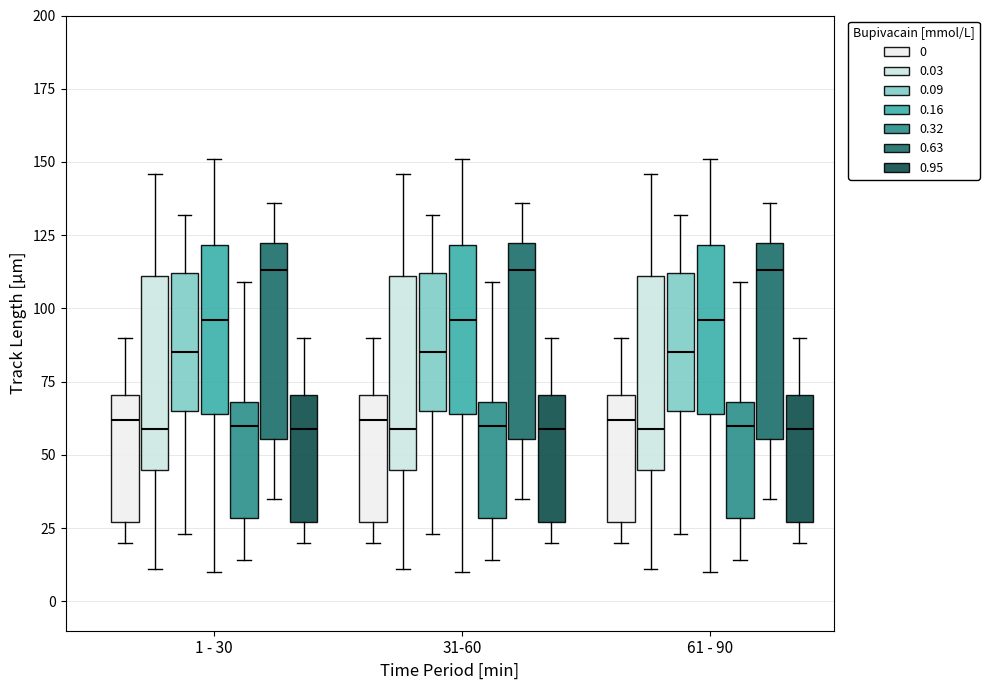

Reading left to right, read every box against the y-axis: the position of its median line, the range the box covers, and the ends of its whiskers. The values are not printed on the chart, so give them approximately, as read against the axis.

1 - 30 (0): median 60, box 25 to 70, whiskers 20 to 90
1 - 30 (0.03): median 60, box 45 to 110, whiskers 10 to 145
1 - 30 (0.09): median 85, box 65 to 110, whiskers 25 to 130
1 - 30 (0.16): median 95, box 65 to 120, whiskers 10 to 150
1 - 30 (0.32): median 60, box 30 to 70, whiskers 15 to 110
1 - 30 (0.63): median 115, box 55 to 125, whiskers 35 to 135
1 - 30 (0.95): median 60, box 25 to 70, whiskers 20 to 90
31-60 (0): median 60, box 25 to 70, whiskers 20 to 90
31-60 (0.03): median 60, box 45 to 110, whiskers 10 to 145
31-60 (0.09): median 85, box 65 to 110, whiskers 25 to 130
31-60 (0.16): median 95, box 65 to 120, whiskers 10 to 150
31-60 (0.32): median 60, box 30 to 70, whiskers 15 to 110
31-60 (0.63): median 115, box 55 to 125, whiskers 35 to 135
31-60 (0.95): median 60, box 25 to 70, whiskers 20 to 90
61 - 90 (0): median 60, box 25 to 70, whiskers 20 to 90
61 - 90 (0.03): median 60, box 45 to 110, whiskers 10 to 145
61 - 90 (0.09): median 85, box 65 to 110, whiskers 25 to 130
61 - 90 (0.16): median 95, box 65 to 120, whiskers 10 to 150
61 - 90 (0.32): median 60, box 30 to 70, whiskers 15 to 110
61 - 90 (0.63): median 115, box 55 to 125, whiskers 35 to 135
61 - 90 (0.95): median 60, box 25 to 70, whiskers 20 to 90